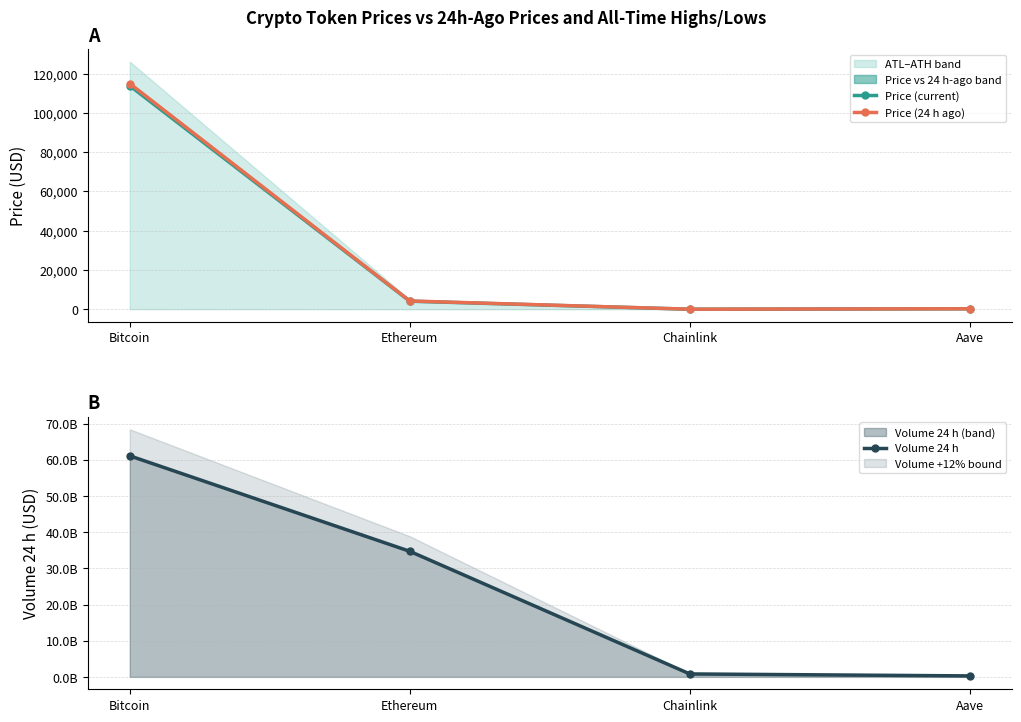

What are all the series names shown in the legend?

Price (current), Price (24 h ago), Volume 24 h